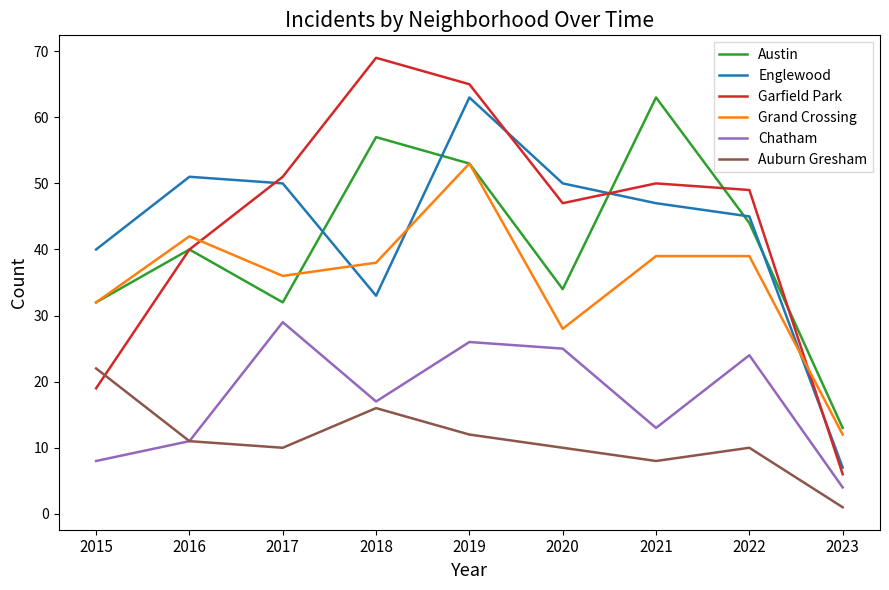

Reading right to left, what are all the values shown in this chart?

Austin: 13	44	63	34	53	57	32	40	32
Englewood: 7	45	47	50	63	33	50	51	40
Garfield Park: 6	49	50	47	65	69	51	40	19
Grand Crossing: 12	39	39	28	53	38	36	42	32
Chatham: 4	24	13	25	26	17	29	11	8
Auburn Gresham: 1	10	8	10	12	16	10	11	22